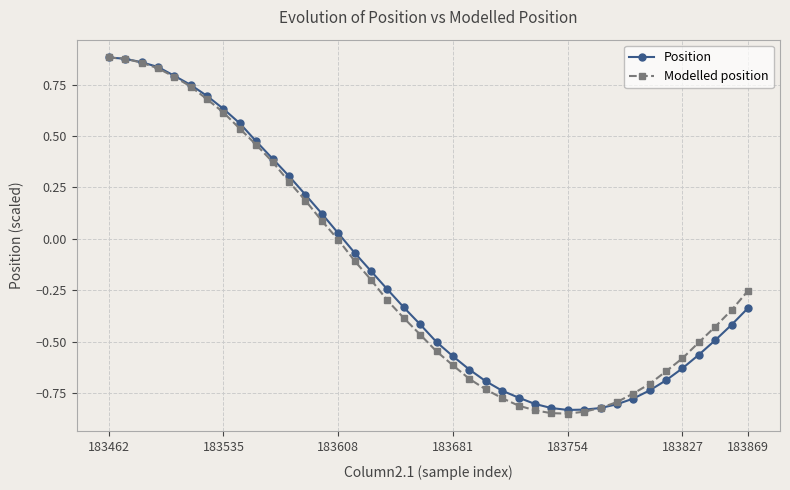

The value of Position at 183535 is 0.8. True or false?

False